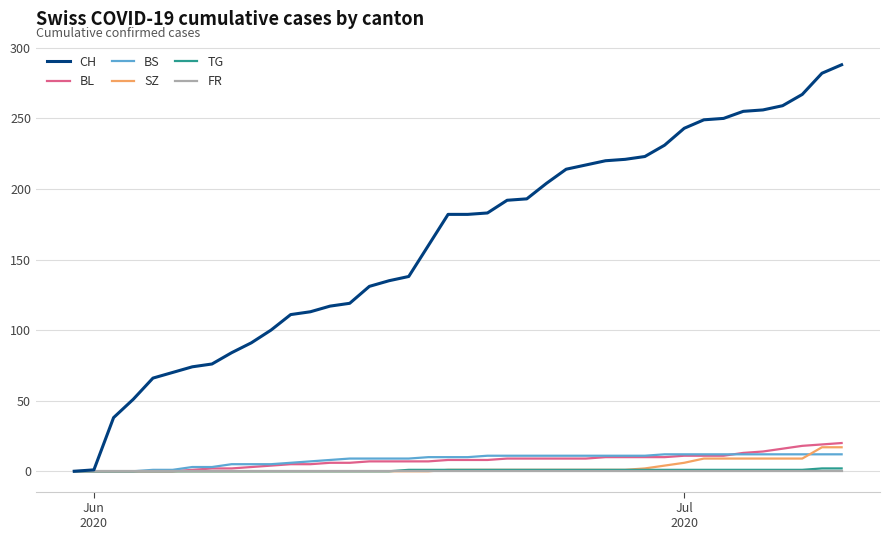

What is the greatest value displayed?

288